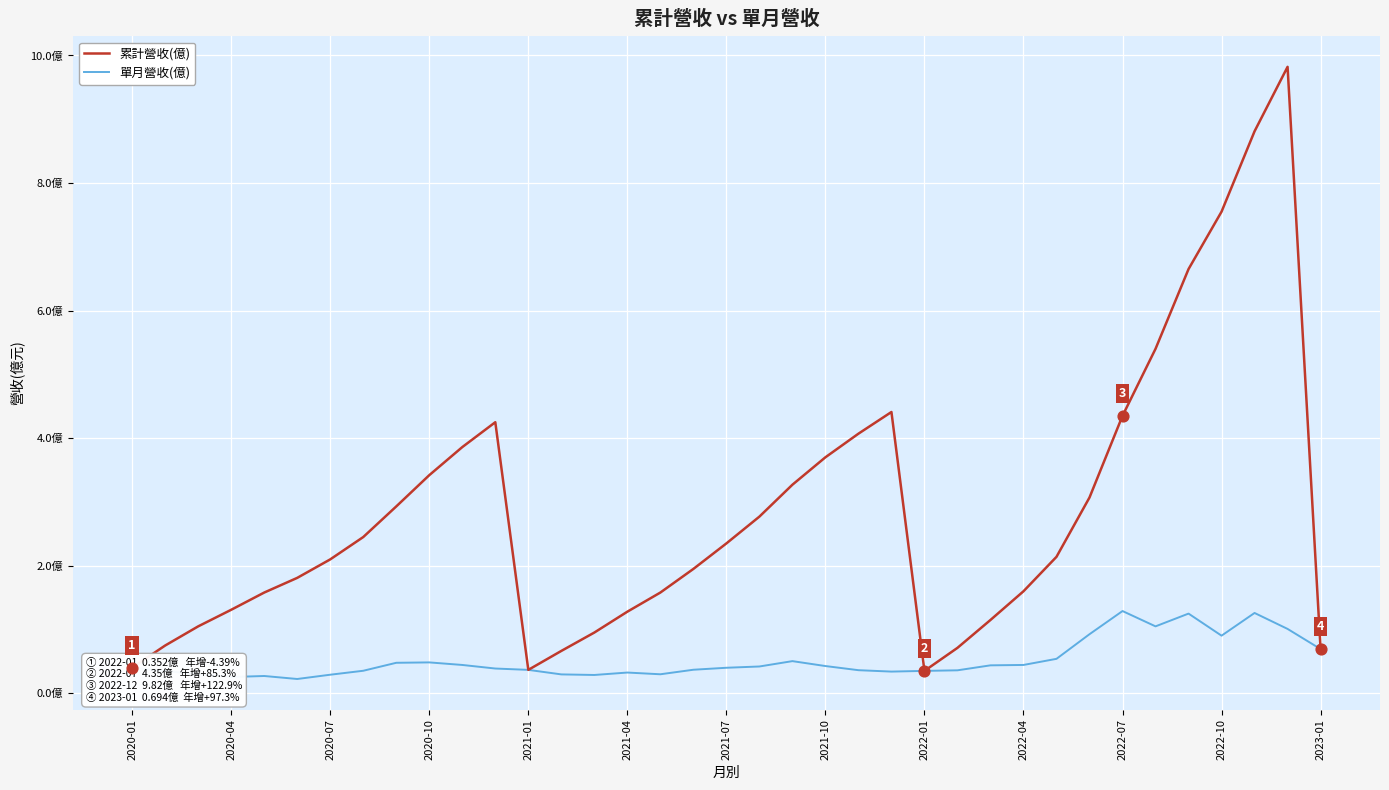

What are all the series names shown in the legend?

累計營收(億), 單月營收(億)